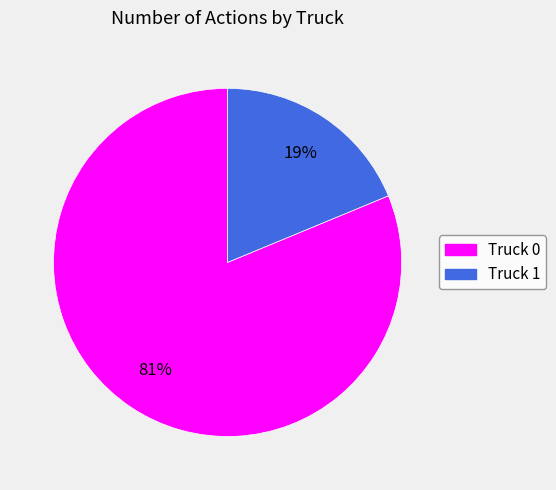

Is the sum of Truck 1 and Truck 0 greater than half?

Yes